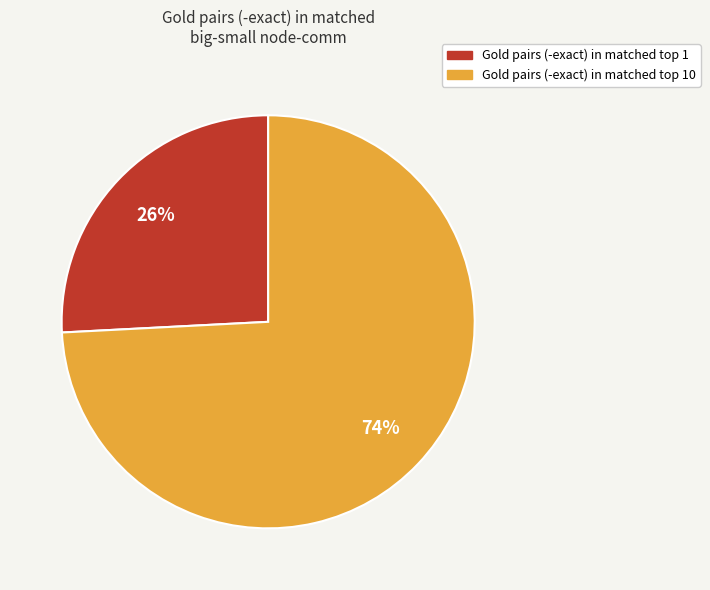

Is there any slice that represents more than half of the pie?

Yes